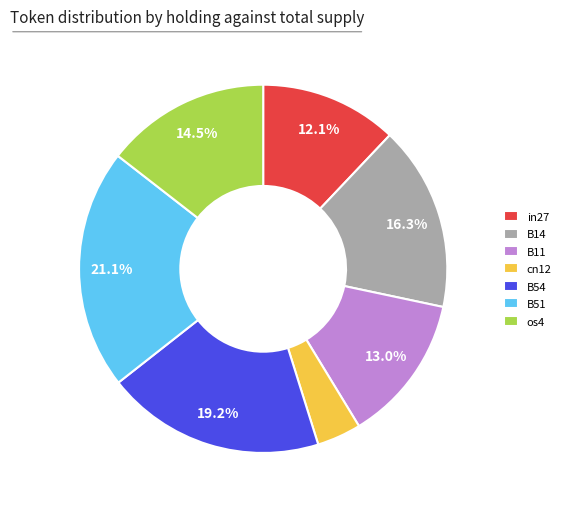

The in27 slice represents 12% of the pie. True or false?

True